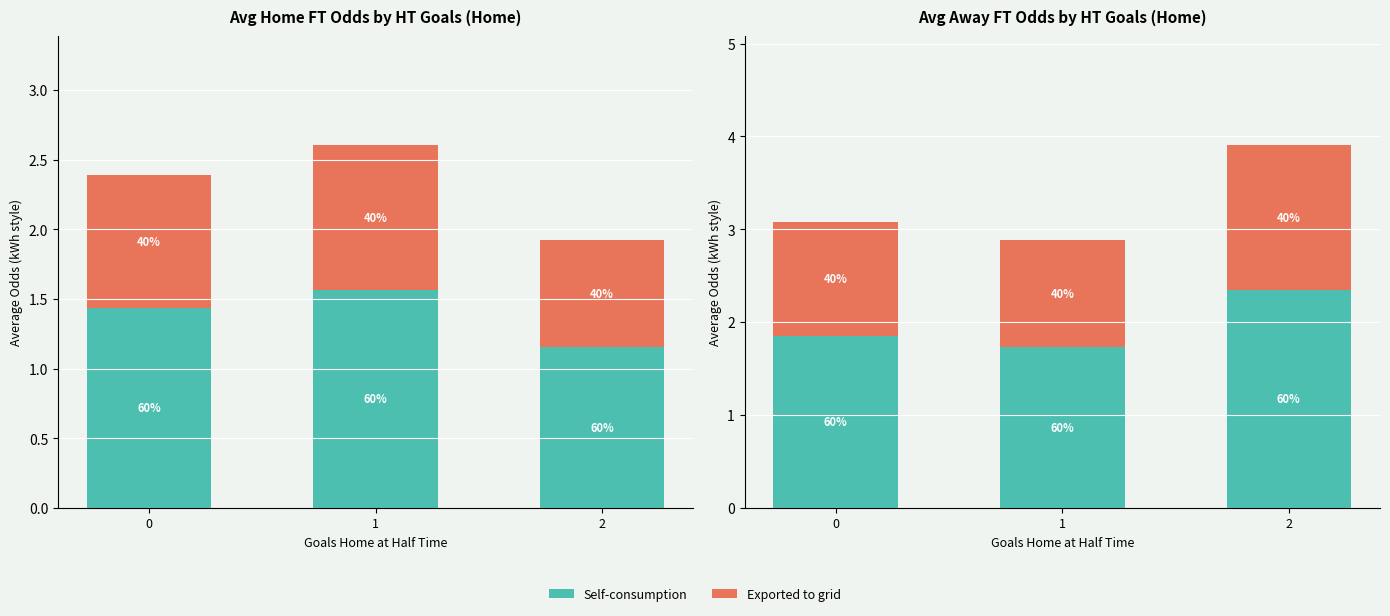

Which has a higher value, 2 or 1?

2